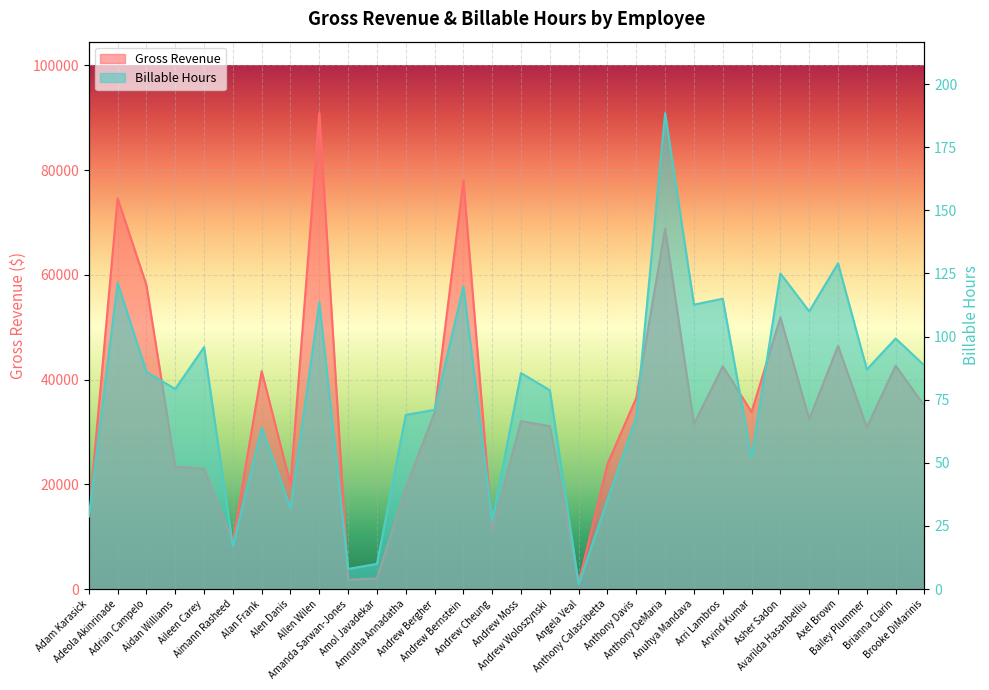

True or false: Billable Hours has a value of 52.0 at Arvind Kumar.

True